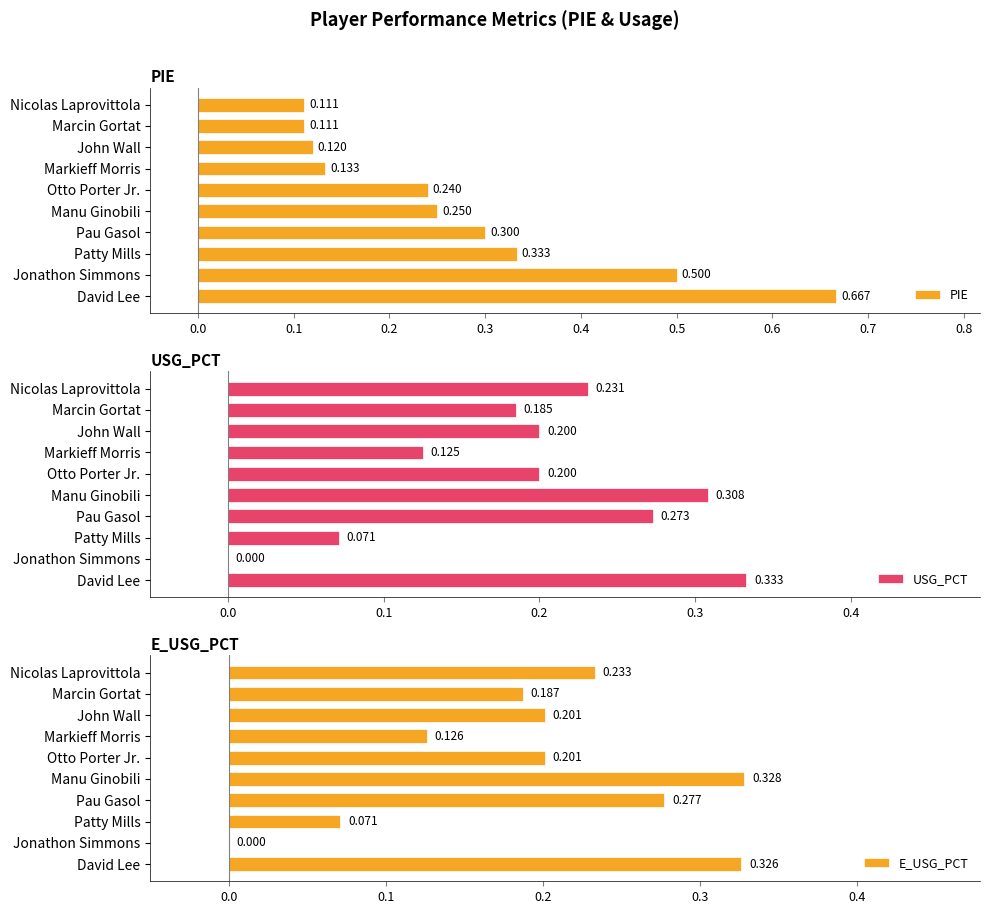

Reading left to right, list all the values displayed in this chart.

PIE: 0.7	0.5	0.3	0.3	0.2	0.2	0.1	0.1	0.1	0.1
USG_PCT: 0.3	0.0	0.1	0.3	0.3	0.2	0.1	0.2	0.2	0.2
E_USG_PCT: 0.3	0.0	0.1	0.3	0.3	0.2	0.1	0.2	0.2	0.2